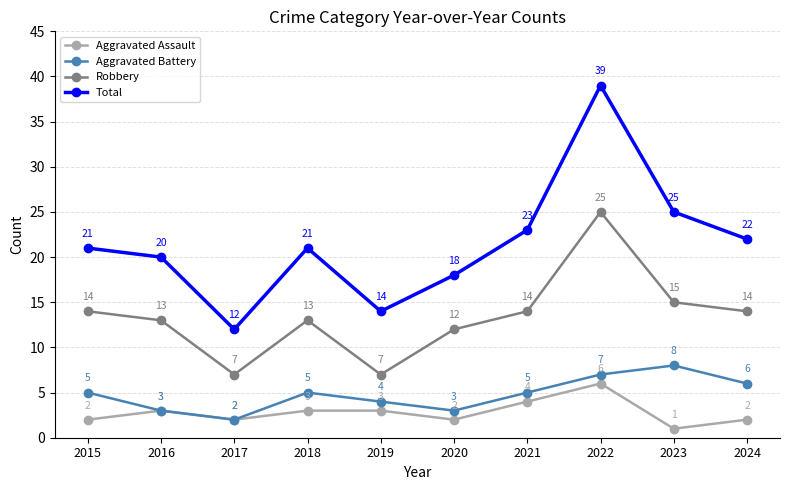

True or false: Robbery and Aggravated Battery intersect in this chart.

False